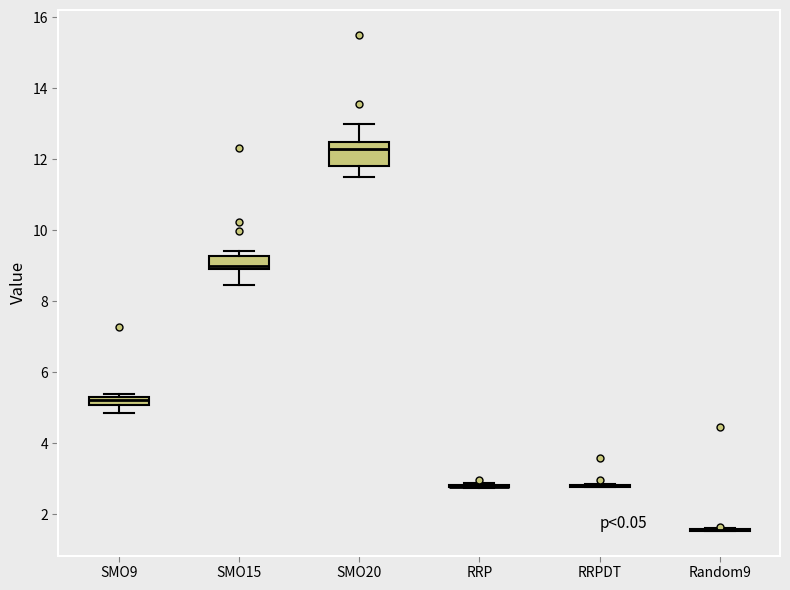

Comparing the boxes themselves (not the whiskers), which one is the tallest?

SMO20